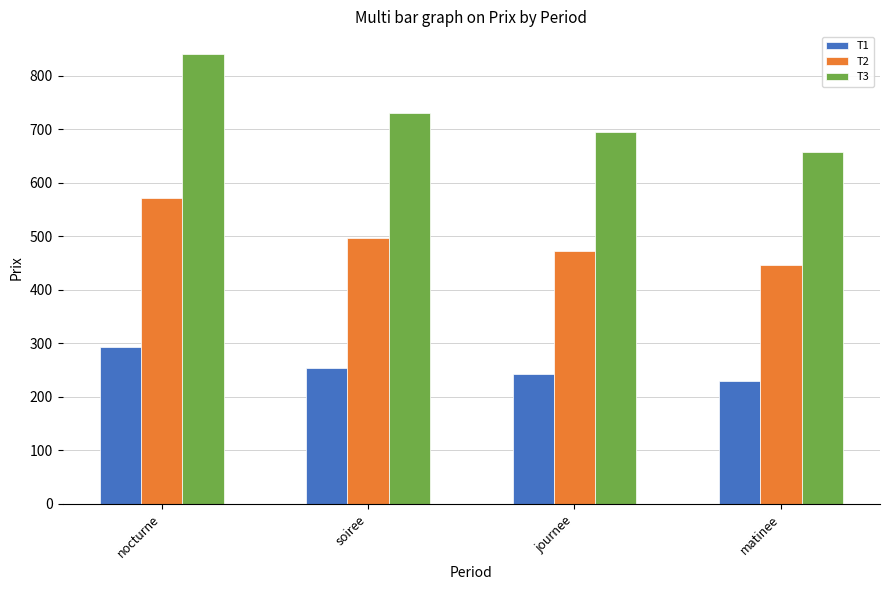

What is the approximate value of T3 at soiree?

731.5